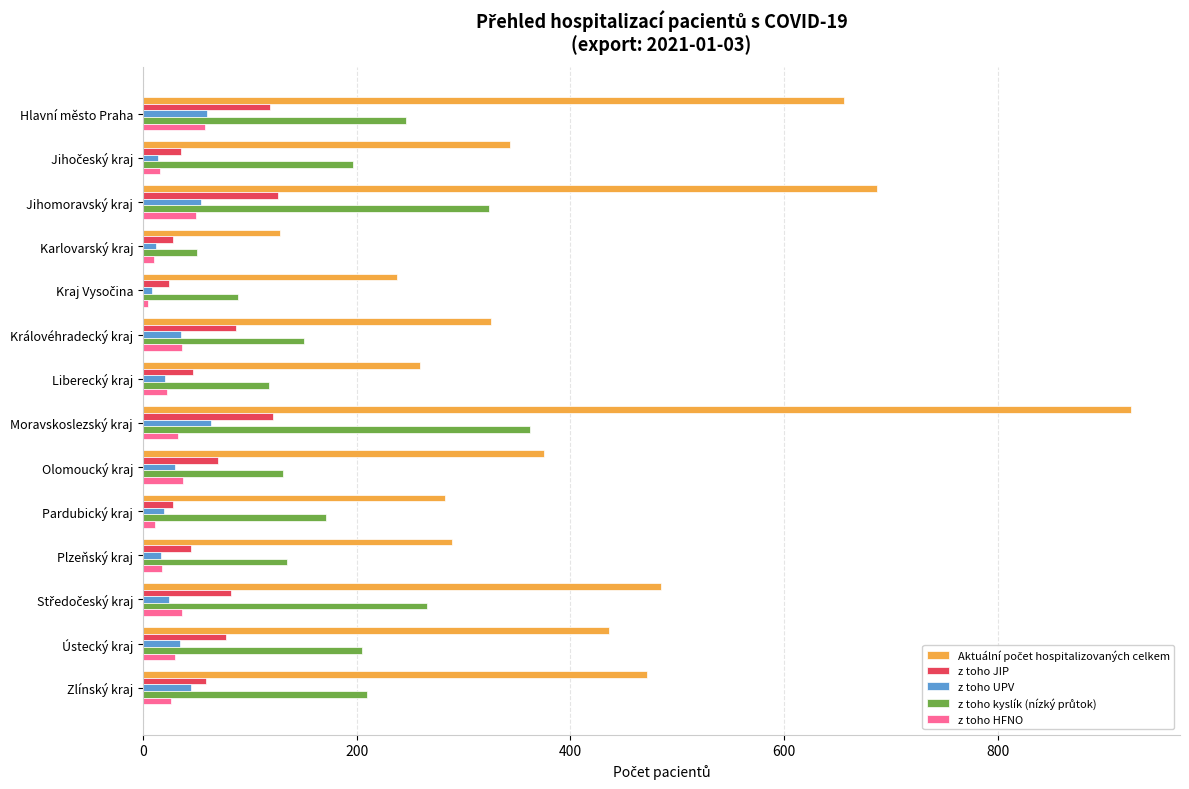

Is it true that z toho HFNO equals 38 at Olomoucký kraj?

True